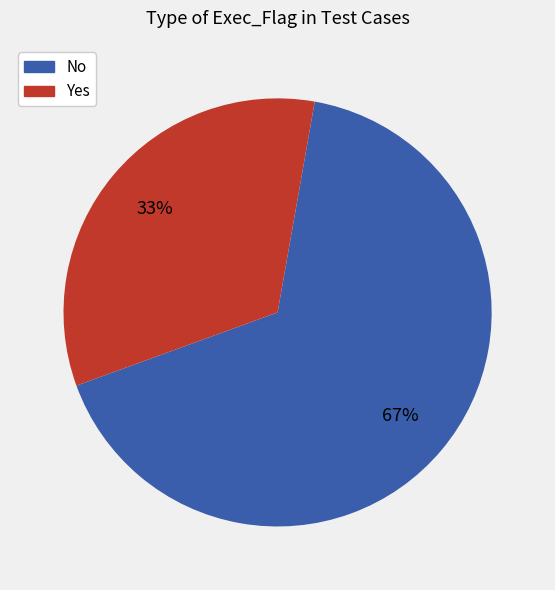

Rank the categories by value from lowest to highest.

Yes, No